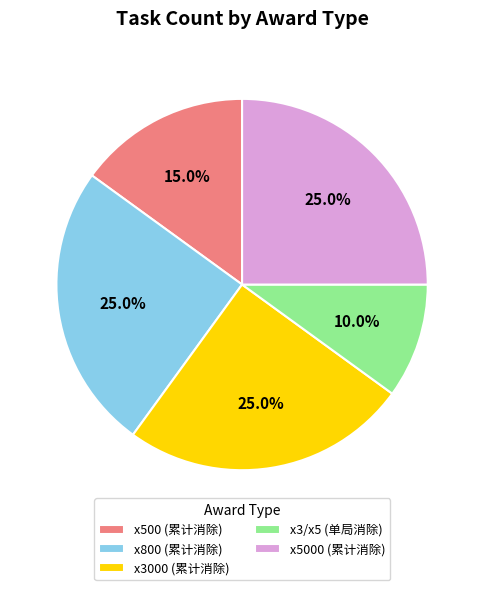

Which slice is the smallest?

x3/x5 (单局消除)